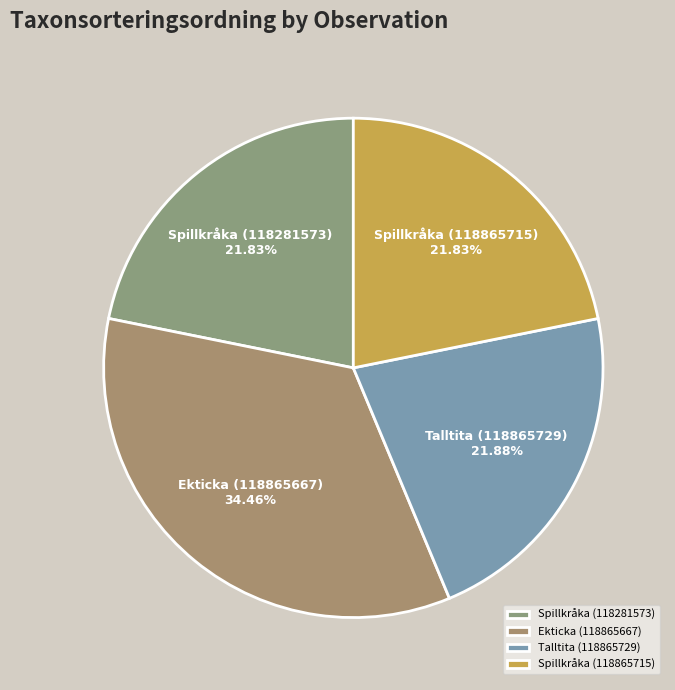

Which slice is the largest?

Ekticka (118865667)